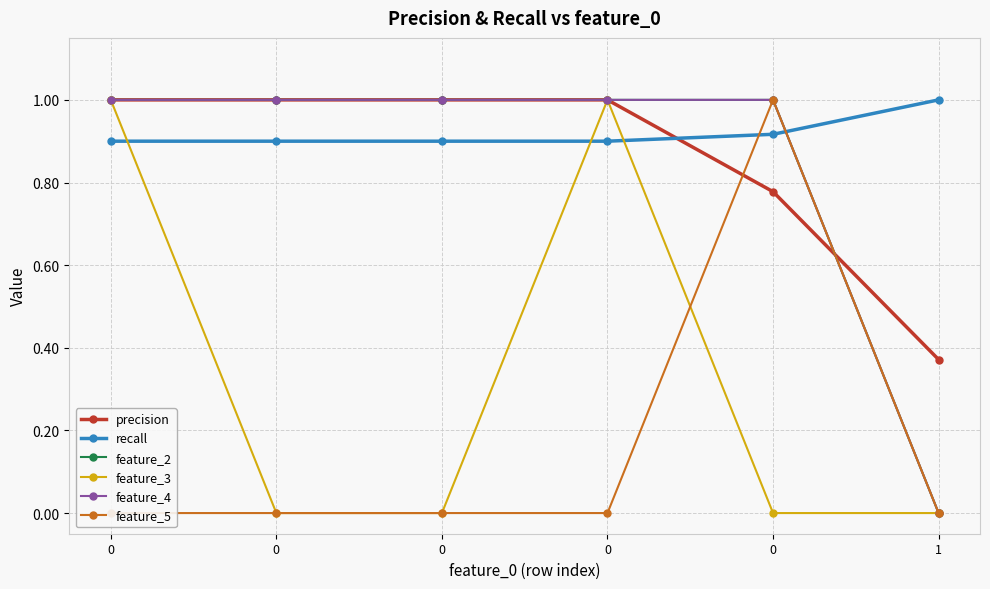

Count the recall values in the range 0 to 1.

6